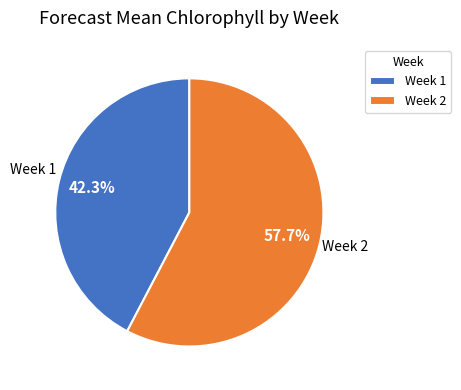

To the nearest percent, what is the combined percentage of Week 2 and Week 1?

100%